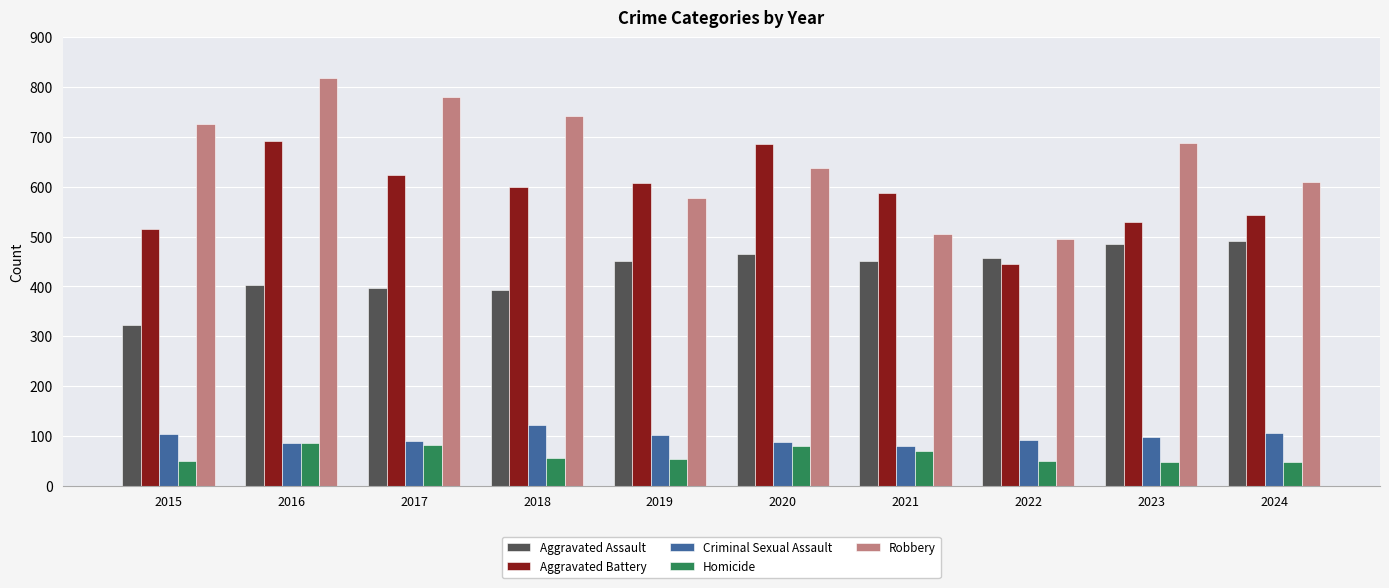

What is the greatest value displayed?

819